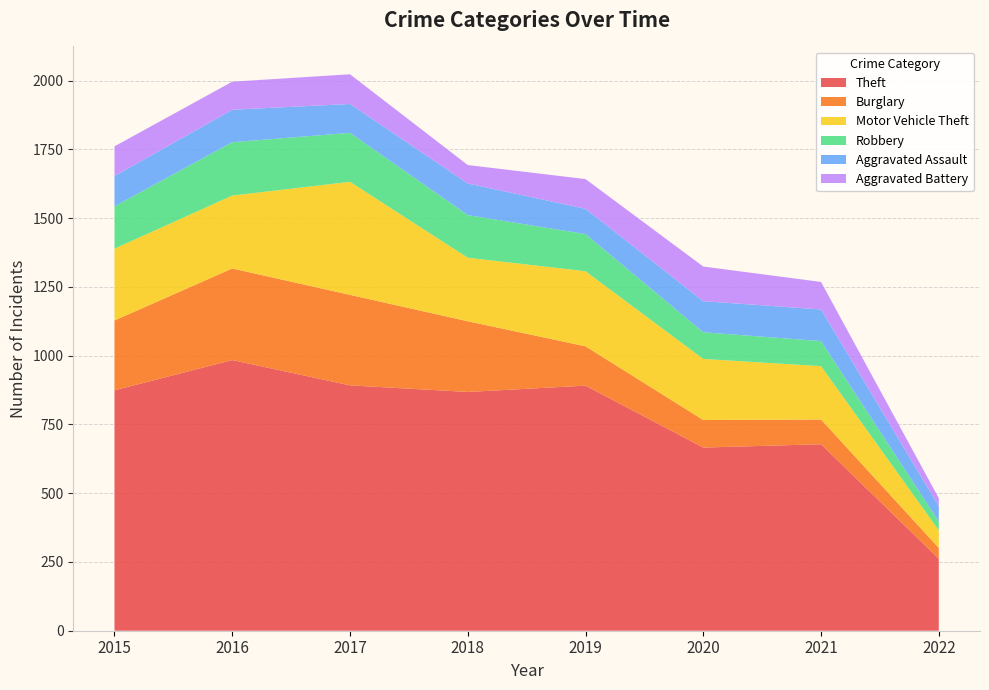

Reading left to right, list all the values displayed in this chart.

Theft: 2015=874	2016=984	2017=892	2018=868	2019=891	2020=666	2021=678	2022=262
Burglary: 2015=254	2016=333	2017=329	2018=257	2019=143	2020=100	2021=90	2022=39
Motor Vehicle Theft: 2015=261	2016=265	2017=411	2018=231	2019=273	2020=222	2021=194	2022=64
Robbery: 2015=154	2016=194	2017=178	2018=155	2019=135	2020=97	2021=91	2022=32
Aggravated Assault: 2015=110	2016=118	2017=105	2018=115	2019=92	2020=113	2021=115	2022=56
Aggravated Battery: 2015=108	2016=102	2017=108	2018=67	2019=108	2020=126	2021=100	2022=29